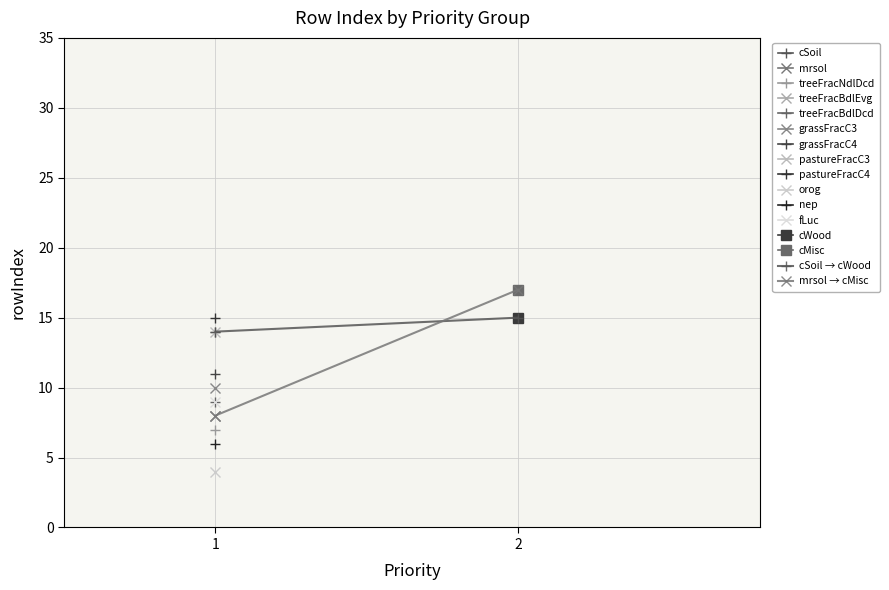

Reading left to right, extract all data points from this chart.

cSoil → cWood: 1=14	2=15
mrsol → cMisc: 1=8	2=17